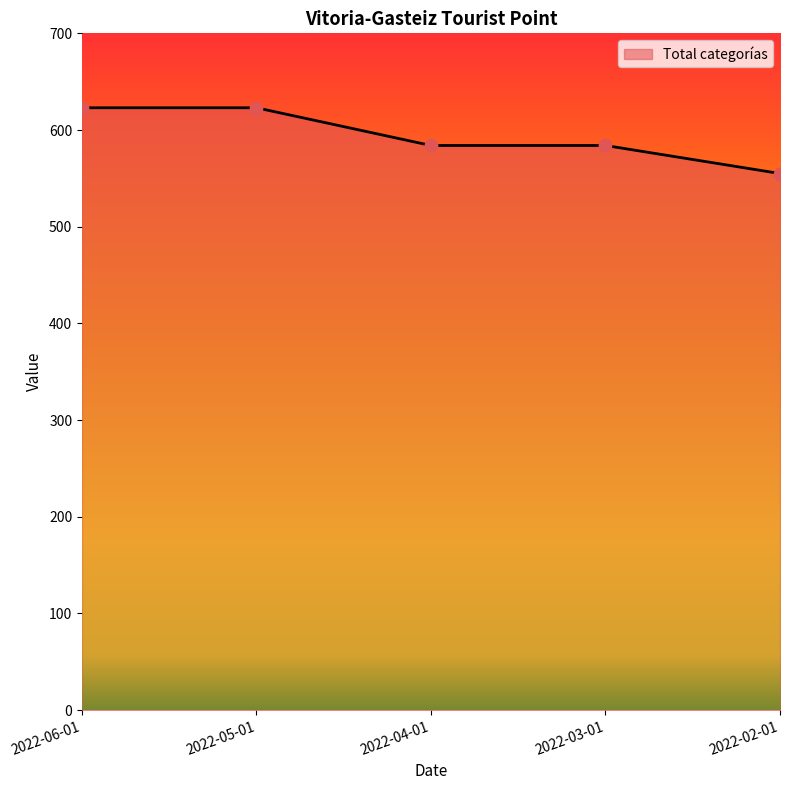

What is the ratio of the value at 2022-04-01 to the value at 2022-03-01?

1.0